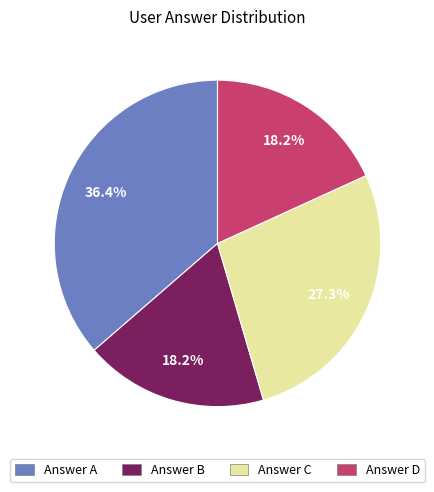

Which category has the biggest portion of the pie?

Answer A